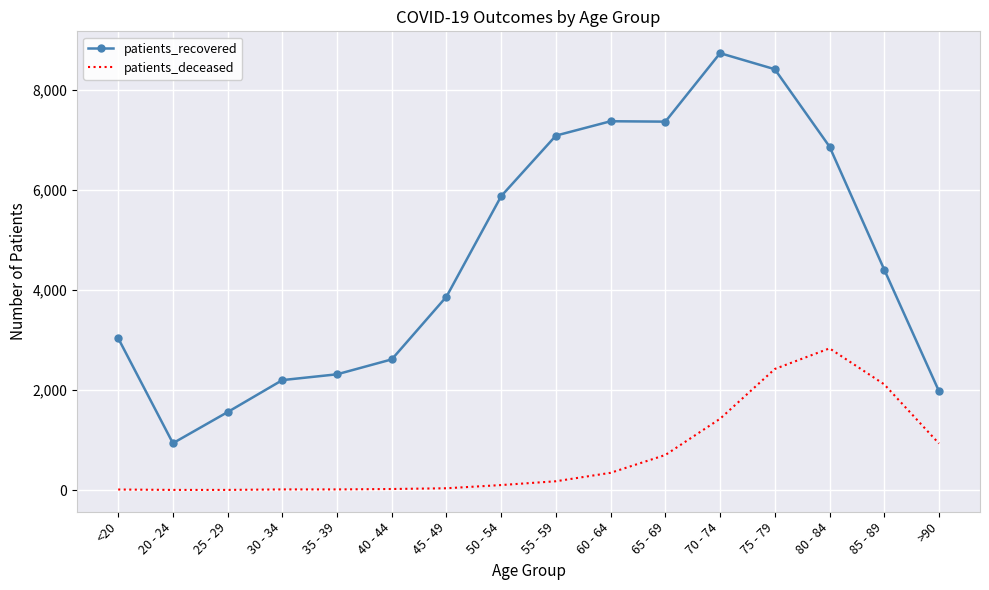

Which series has the largest total across all categories?

patients_recovered